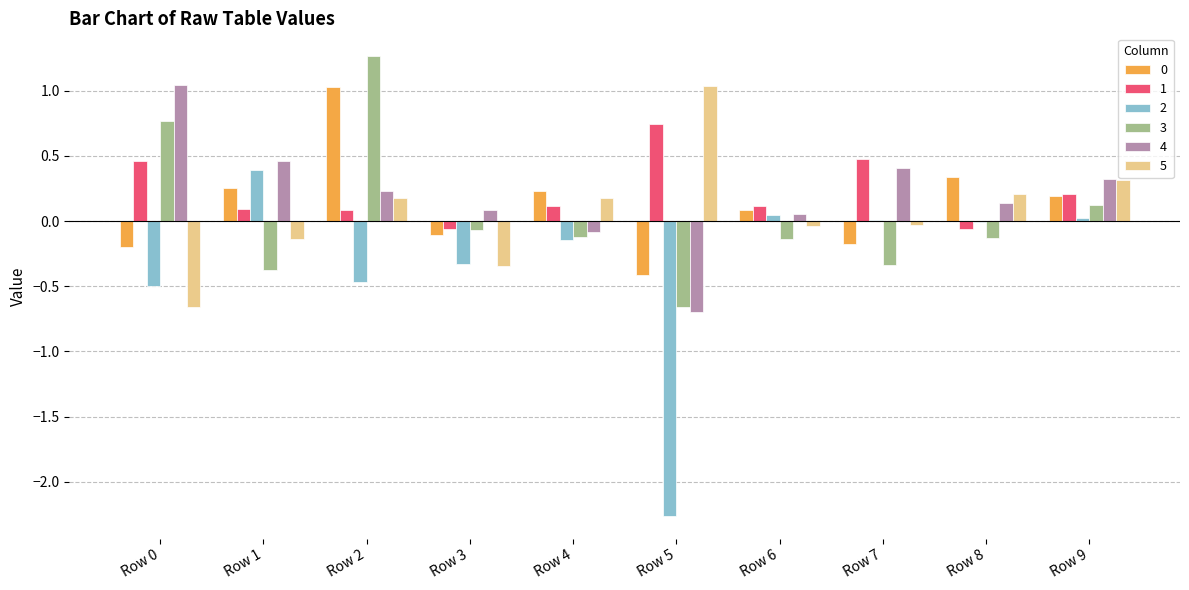

What is the sum of all 0 values?

1.2